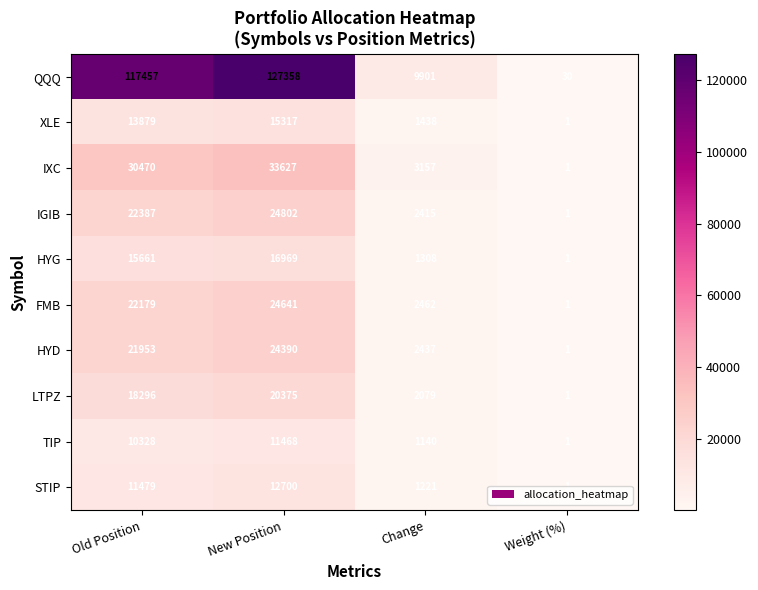

Rank the categories by QQQ value from highest to lowest.

New Position, Old Position, Change, Weight (%)